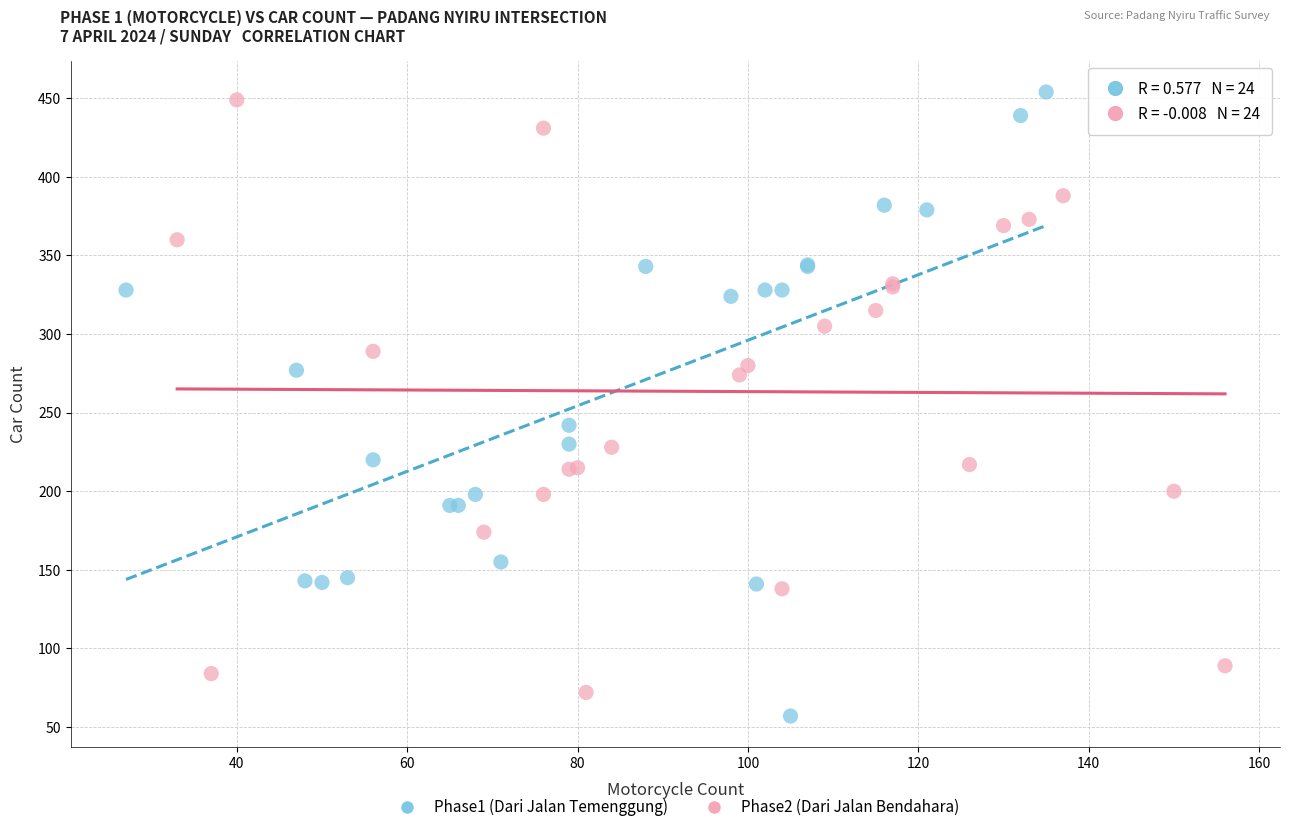

Which series has the widest spread of Y values?

Phase1 (Dari Jalan Temenggung)